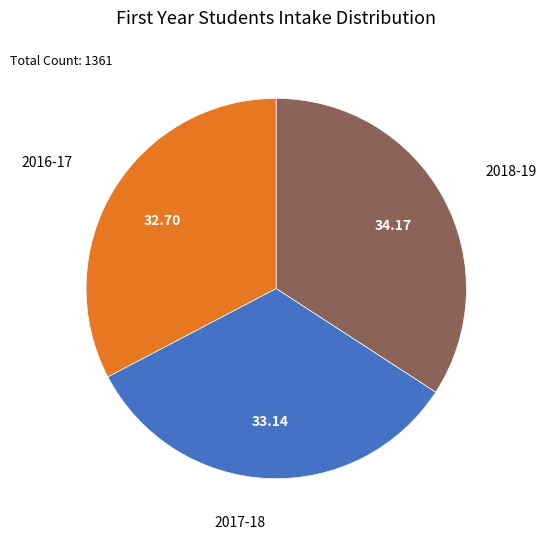

Between 2017-18 and 2018-19, which is larger?

2018-19